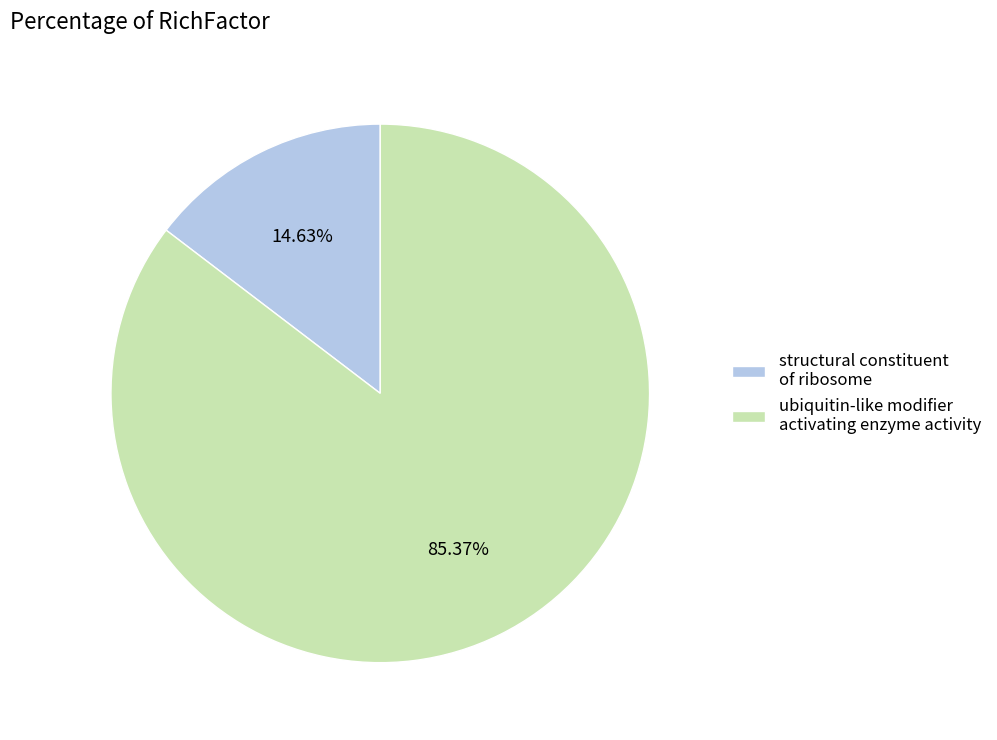

Which category has the smallest portion of the pie?

structural constituent of ribosome